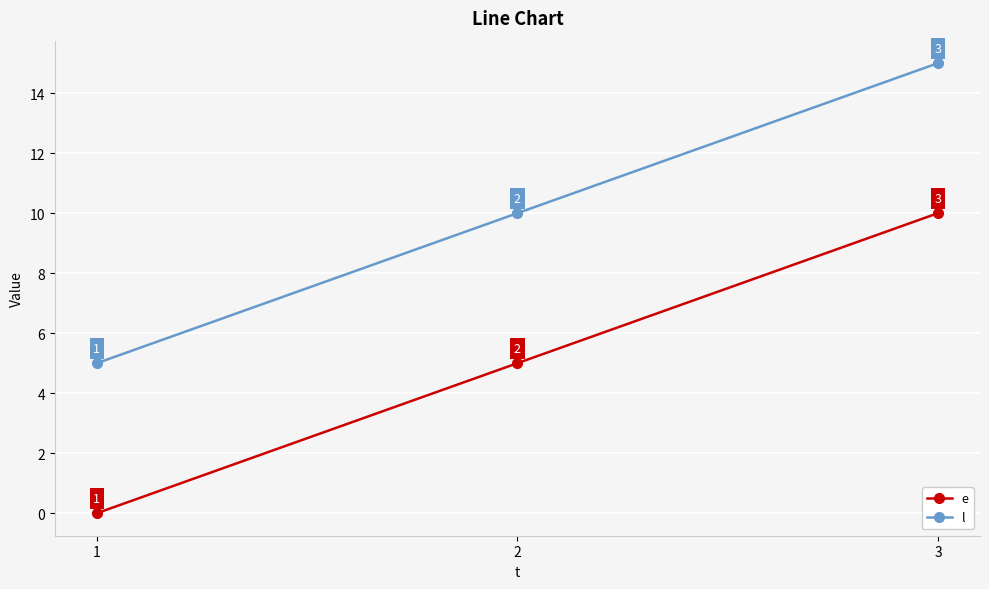

Reading left to right, extract all data points from this chart.

e: 1=0	2=5	3=10
l: 1=5	2=10	3=15